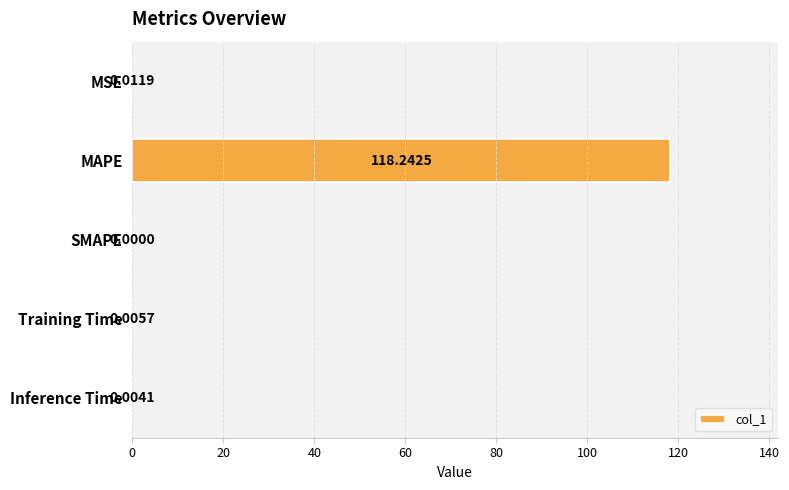

At which label is the value closest to 59?

MSE